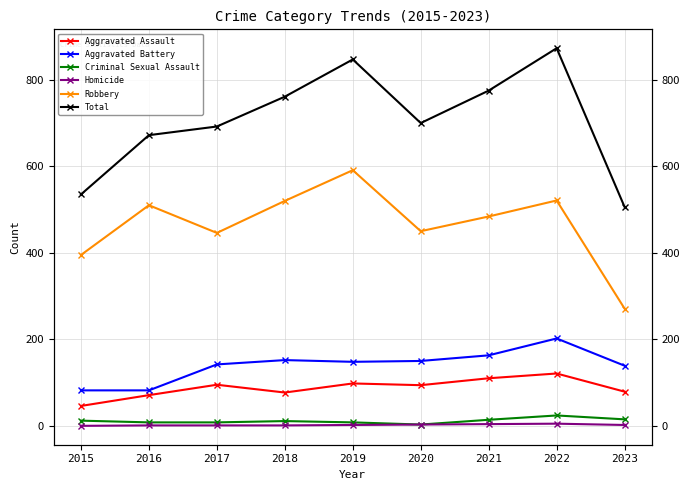

Which has a higher value, 2022 or 2017?

2022